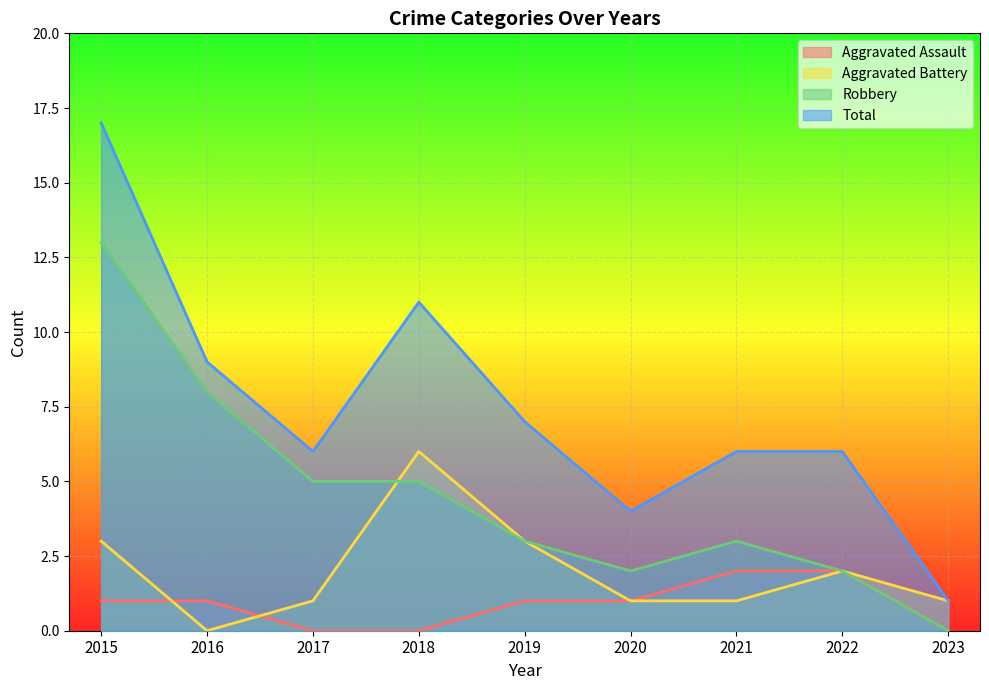

What is the value of the Robbery point at the 4th from the left?

5